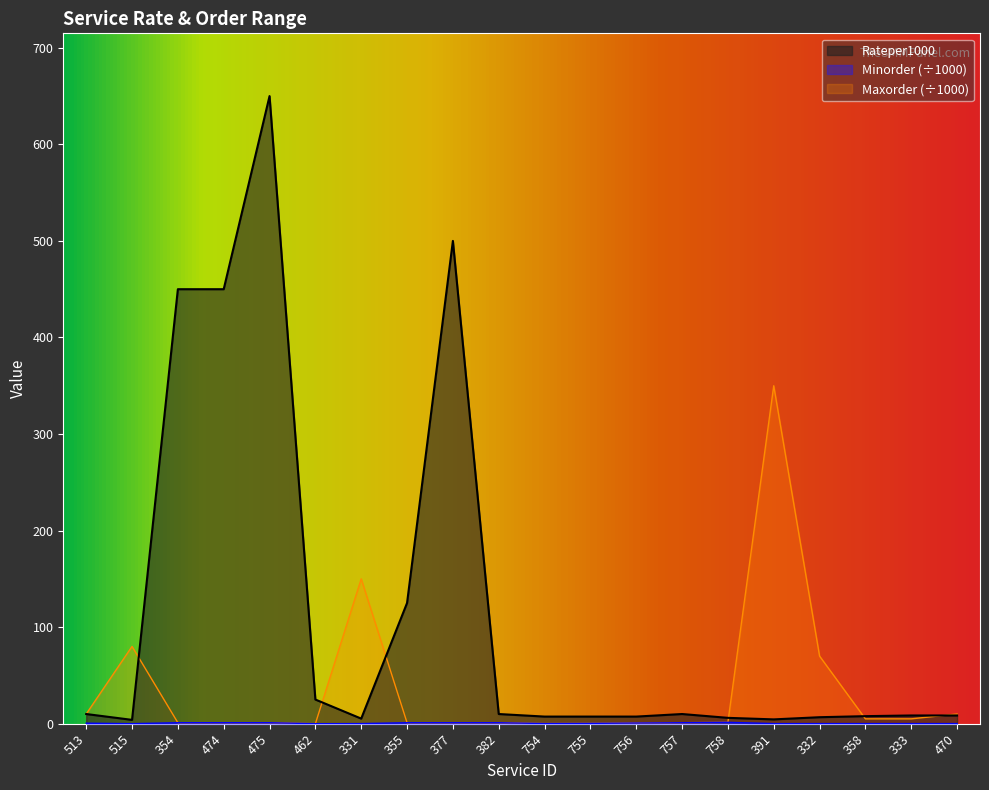

Between 474 and 382, which series saw the biggest shift?

Rateper1000